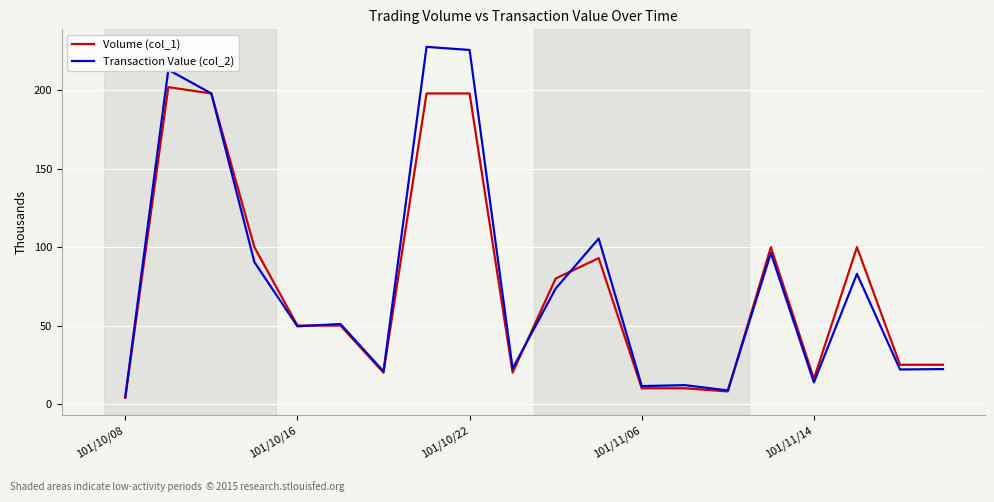

Rank the series by their average value, from highest to lowest.

Transaction Value (col_2), Volume (col_1)